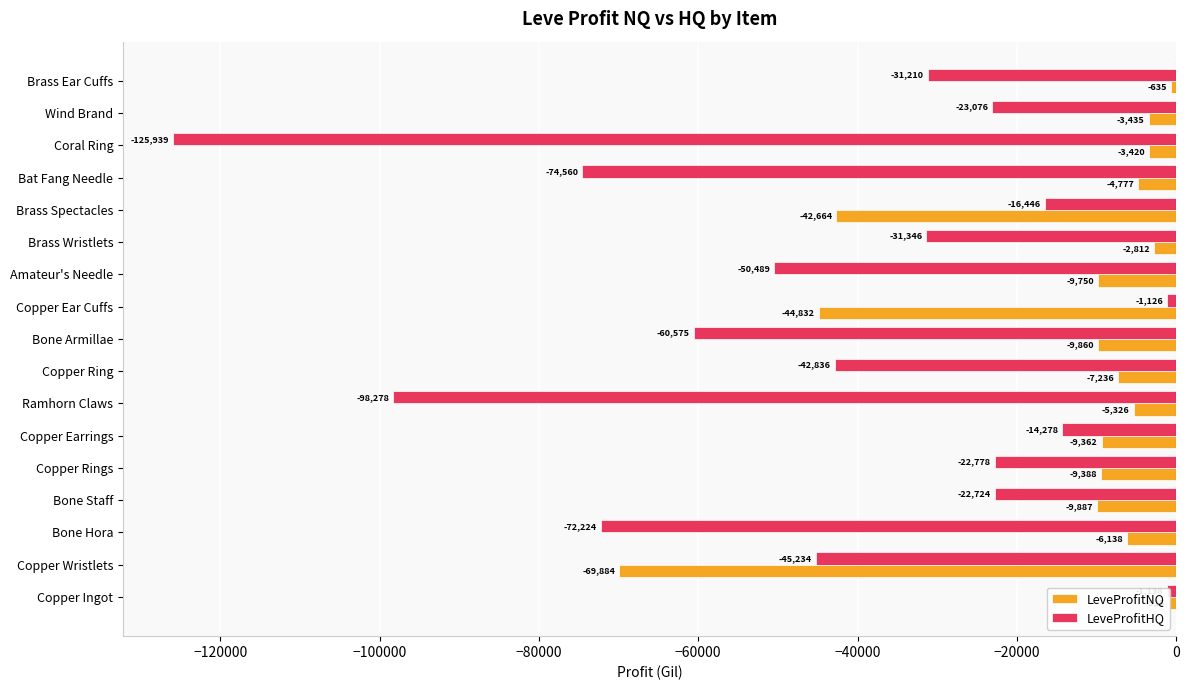

What is the sum of the LeveProfitHQ values at Bone Armillae and Copper Ingot?

-61713.0